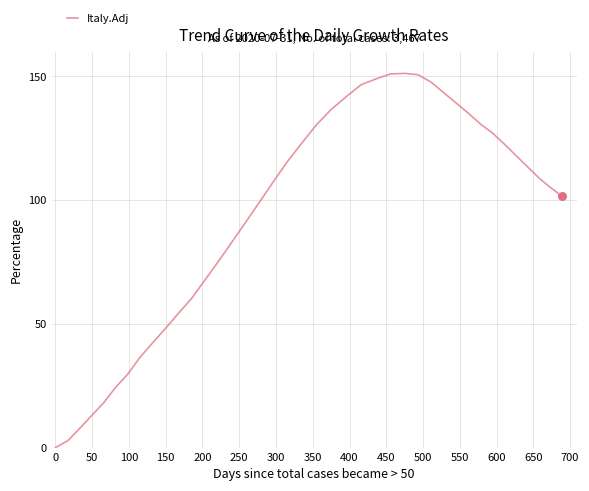

What is the greatest value displayed?

151.2